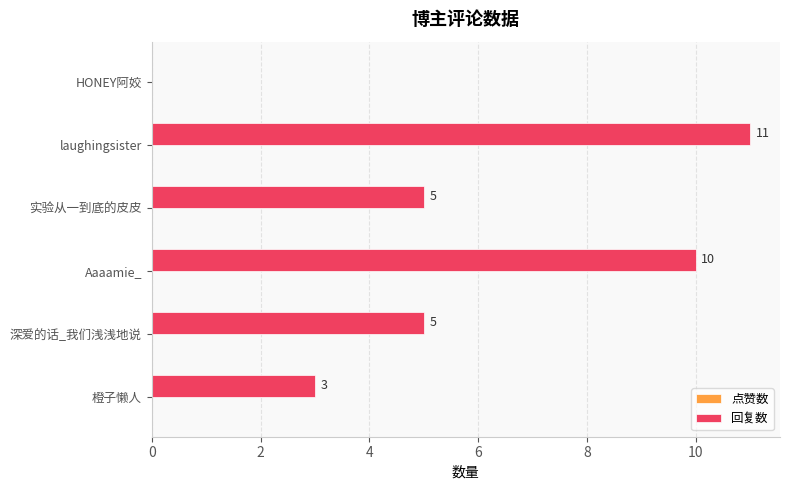

Read the value at laughingsister, to the nearest 10.

10